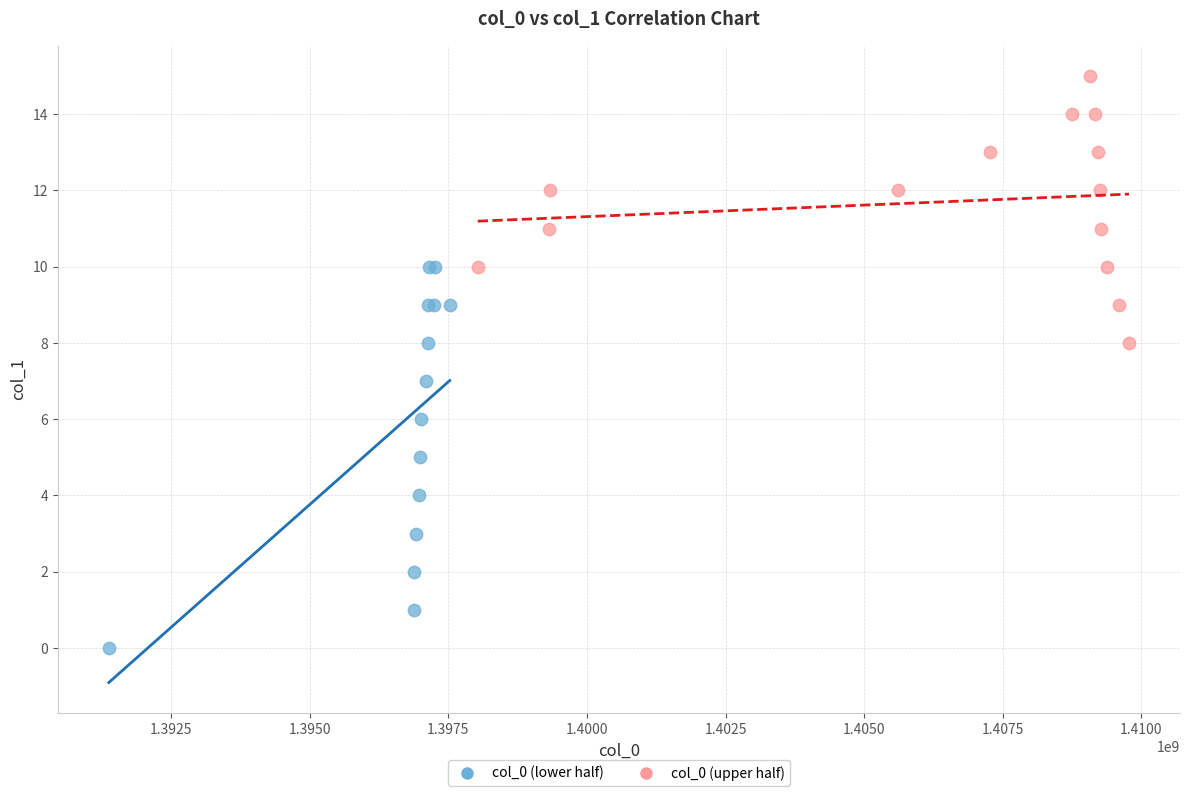

Which series has the largest Y range (max minus min)?

col_0 (lower half)